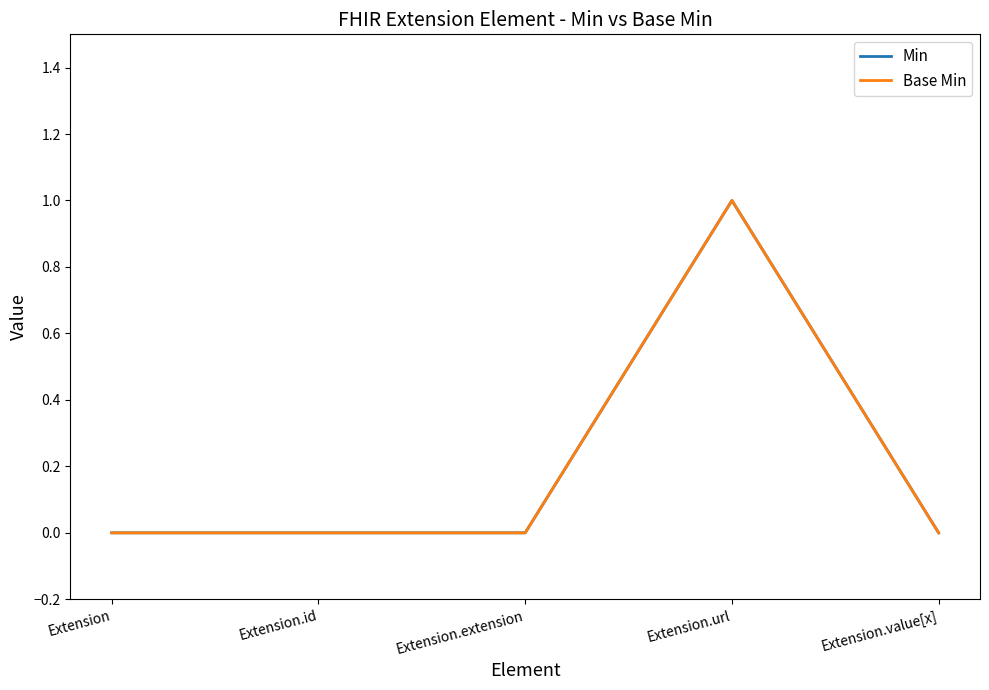

How many Min values are between 0 and 1?

5